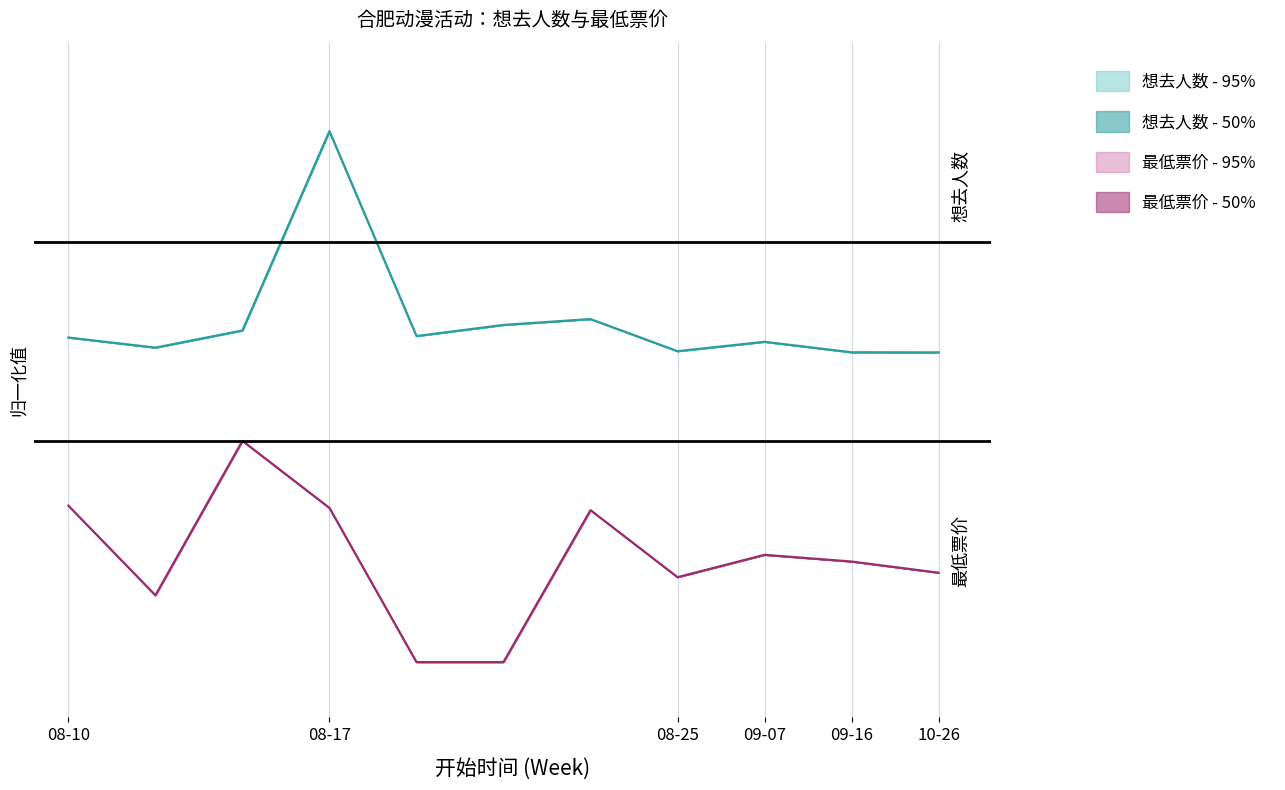

True or false: 最低票价 and 想去人数 intersect in this chart.

False